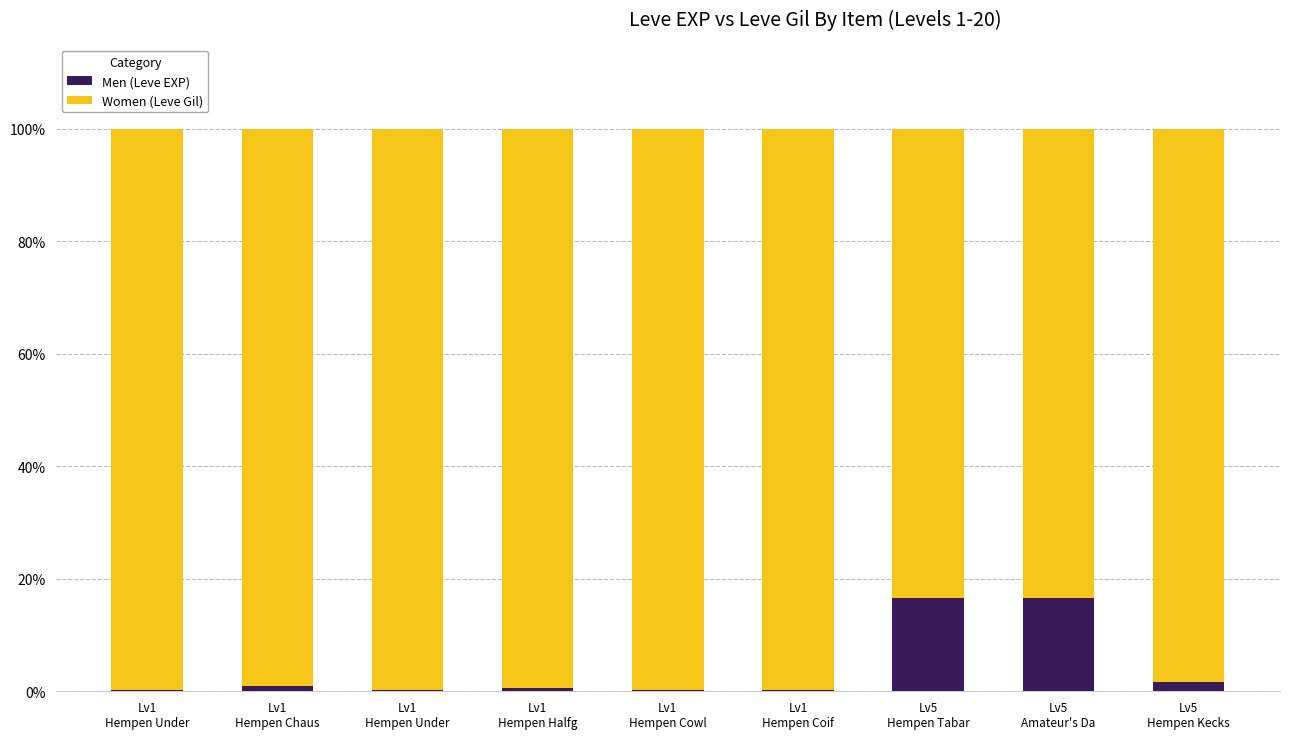

What are all the series names shown in the legend?

Men (Leve EXP), Women (Leve Gil)